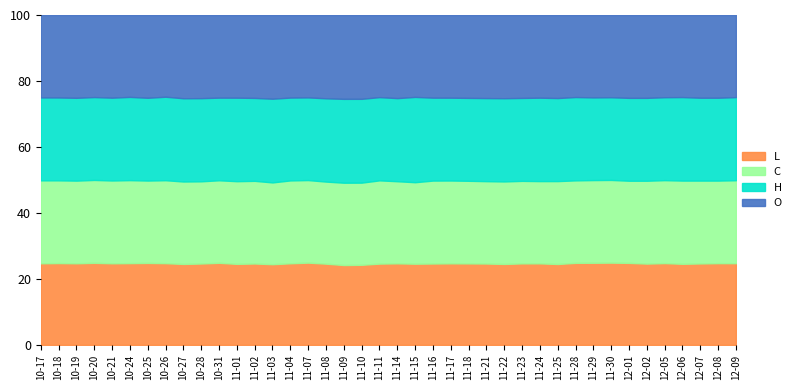

What position from the right is 2016-11-18?

16